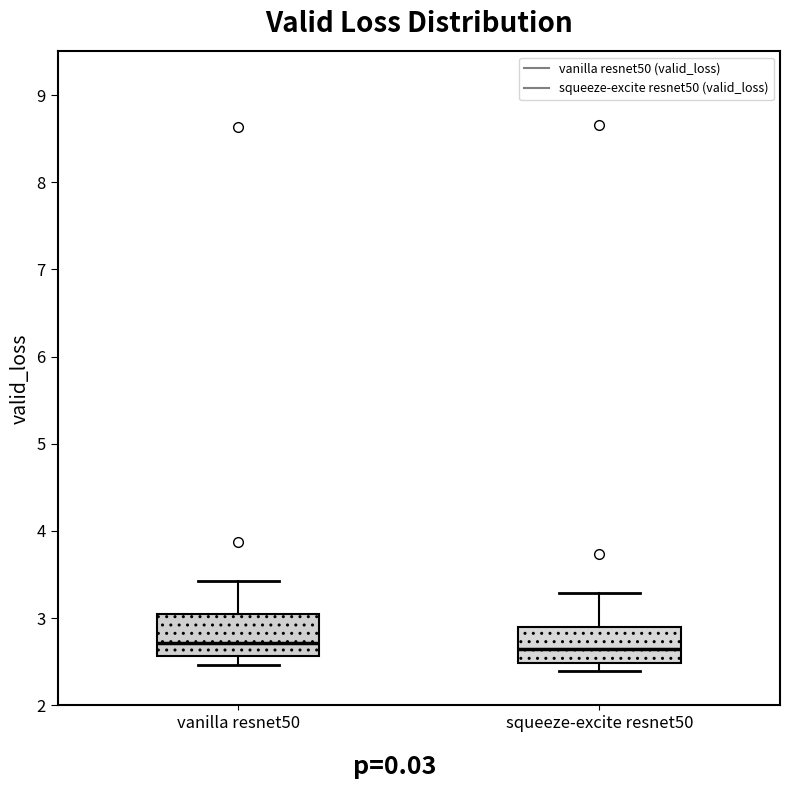

Where does the upper whisker of the box for squeeze-excite resnet50 end on the y-axis? The values are not printed on the chart, so give them approximately, as read against the axis.

3.3